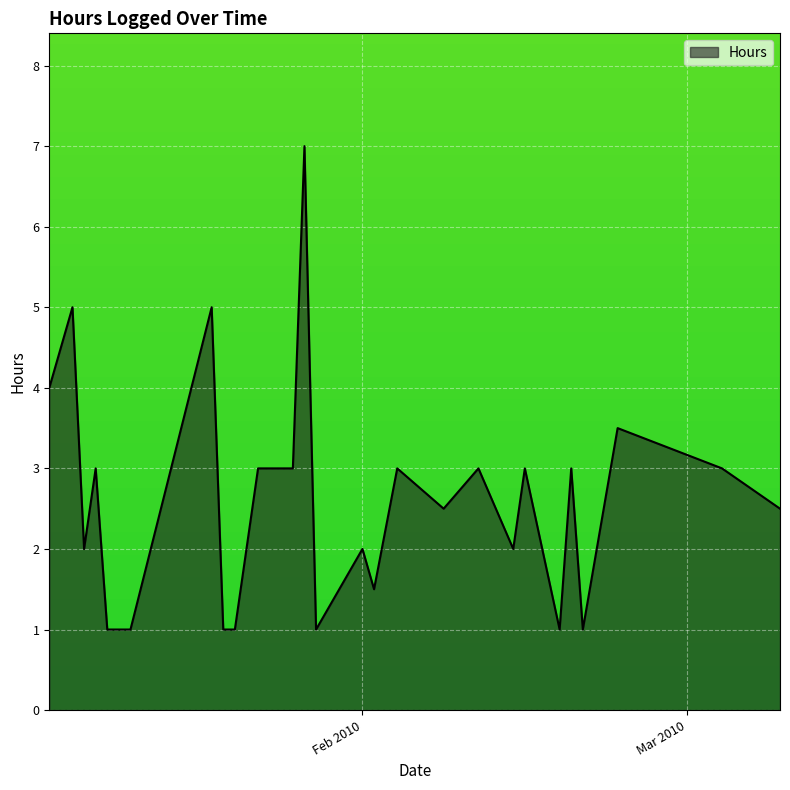

What is the maximum value shown in the chart?

7.0